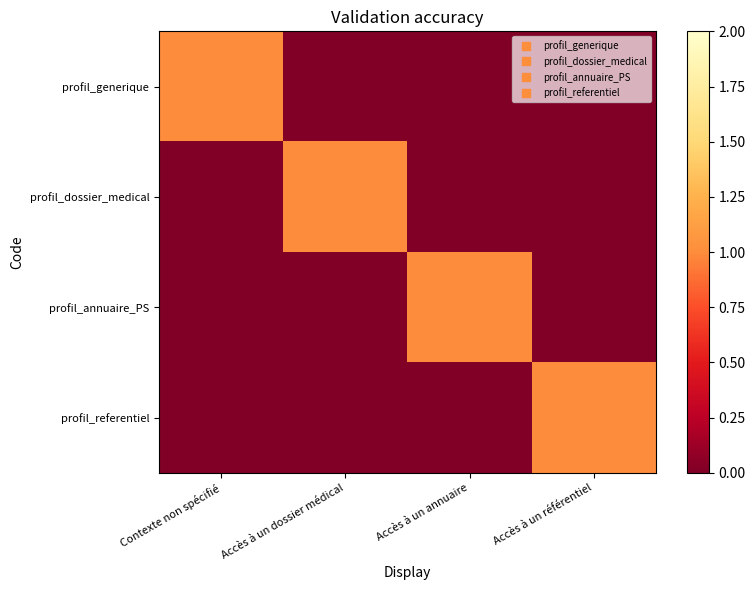

Which series has the largest range (max minus min)?

profil_generique